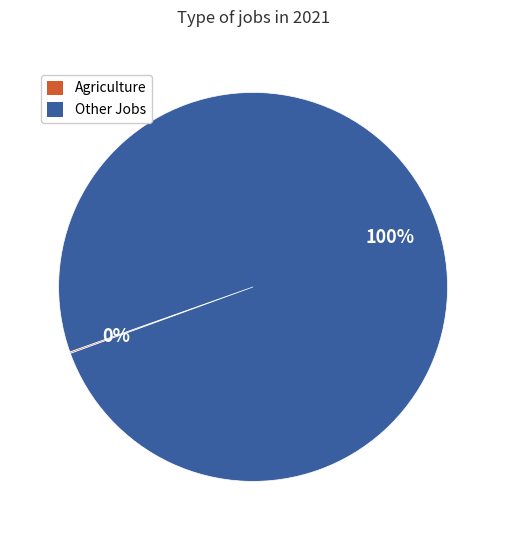

To the nearest percent, what portion does Other Jobs represent?

100%